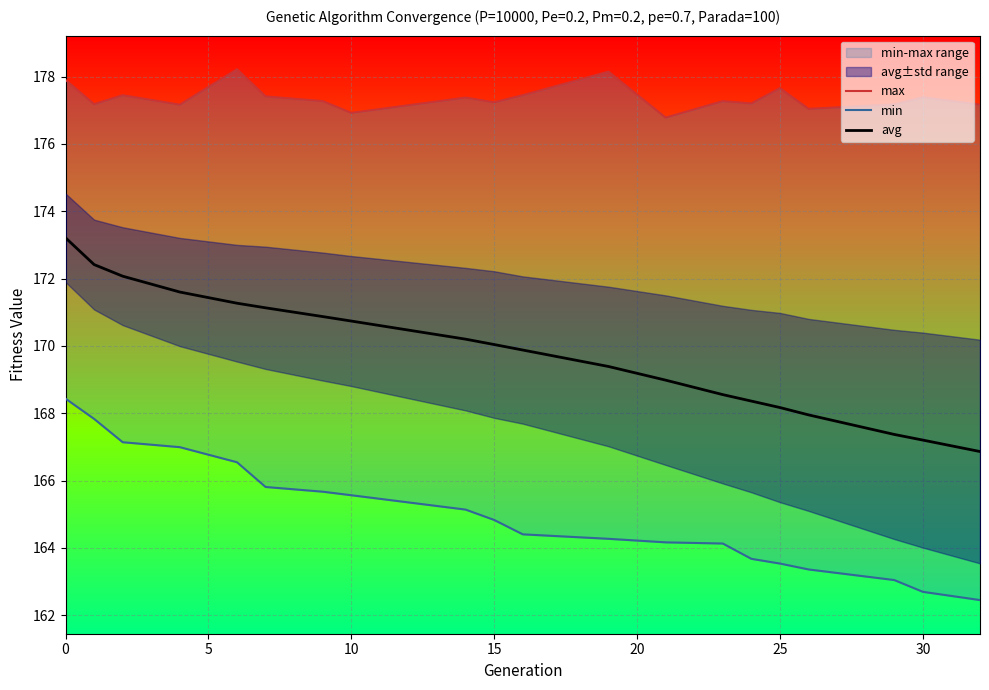

True or false: avg has a value of 168.2 at 25.

True